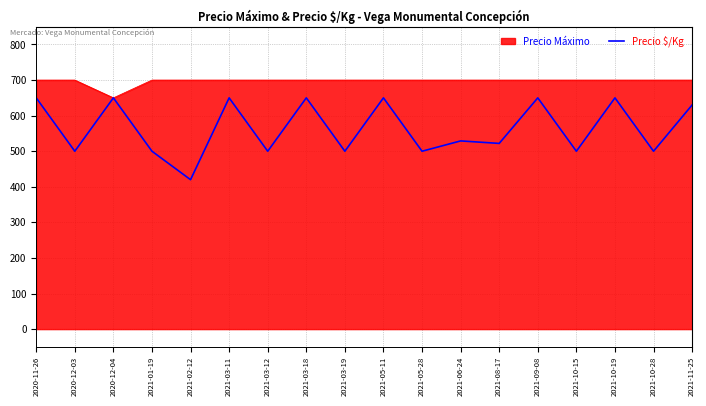

What is the difference between the highest and lowest values at 2021-11-25?

70